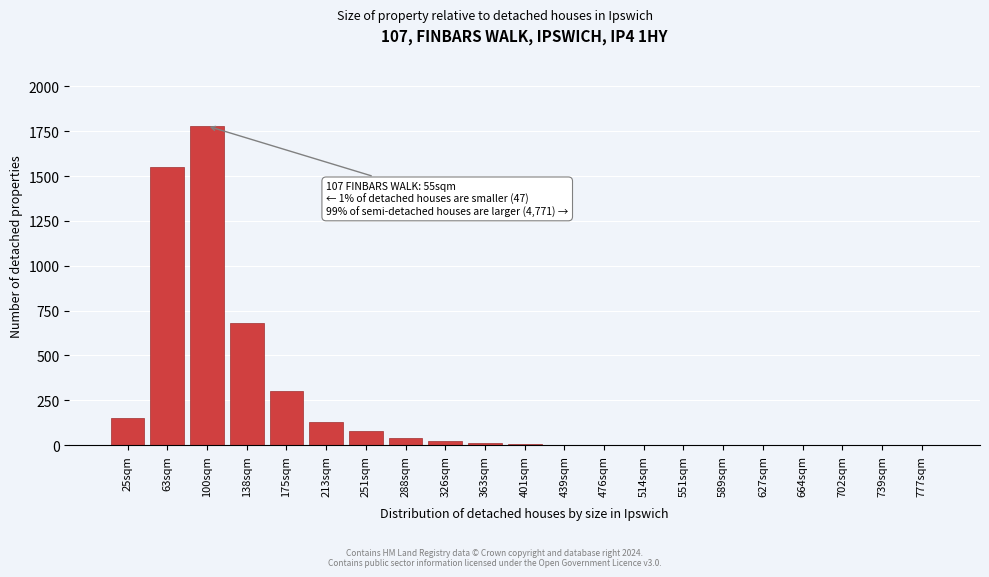

What is the greatest value displayed?

1780